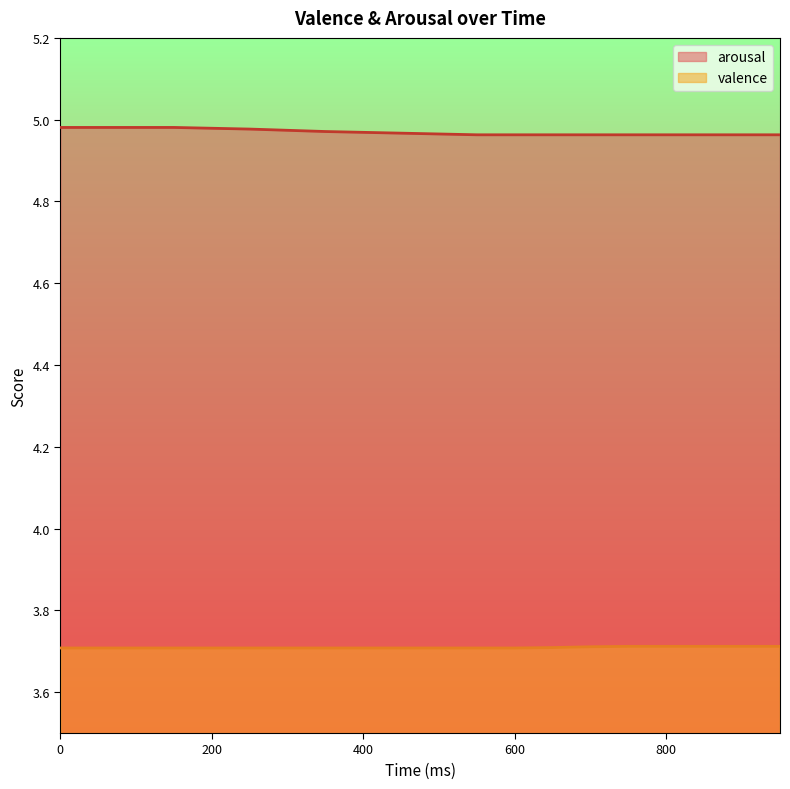

What is the total value across all series at 700?

8.7